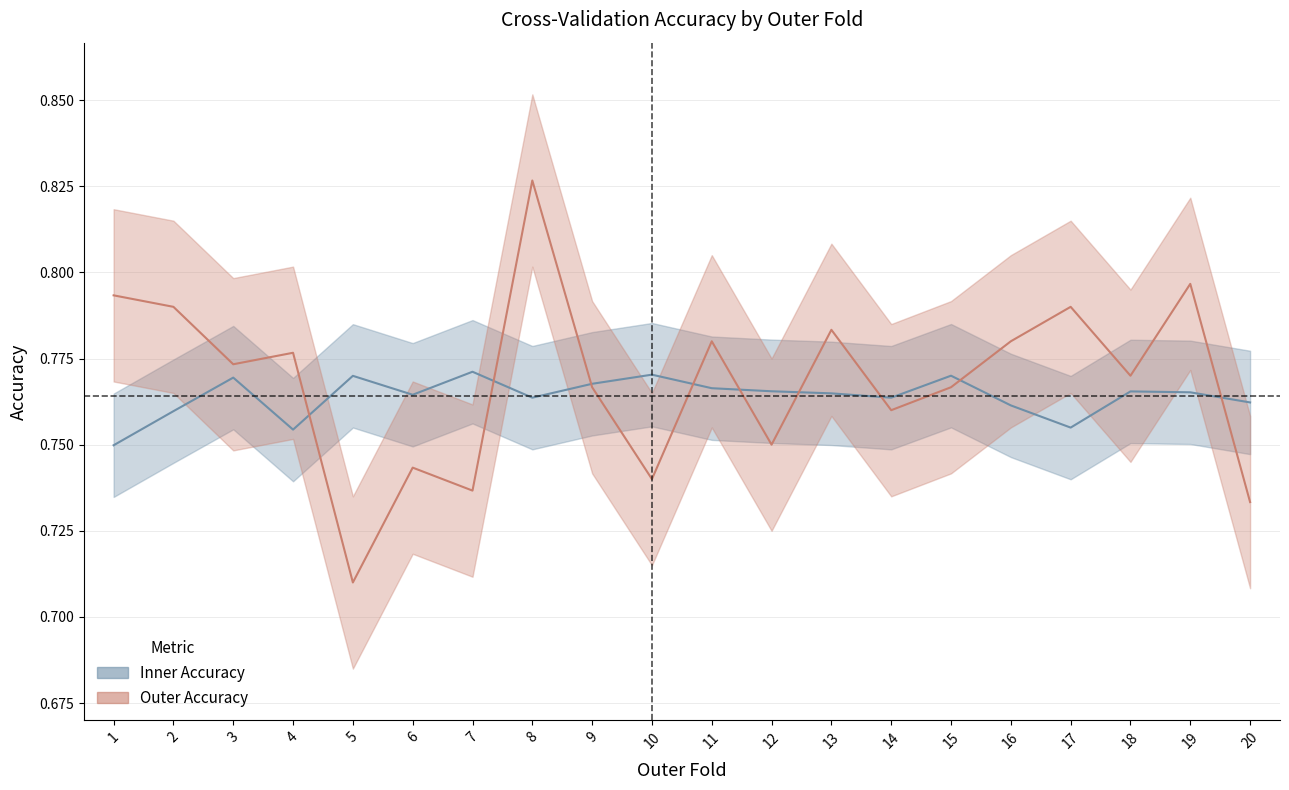

Which series ends up on top after the final intersection of Inner Accuracy and Outer Accuracy?

Inner Accuracy